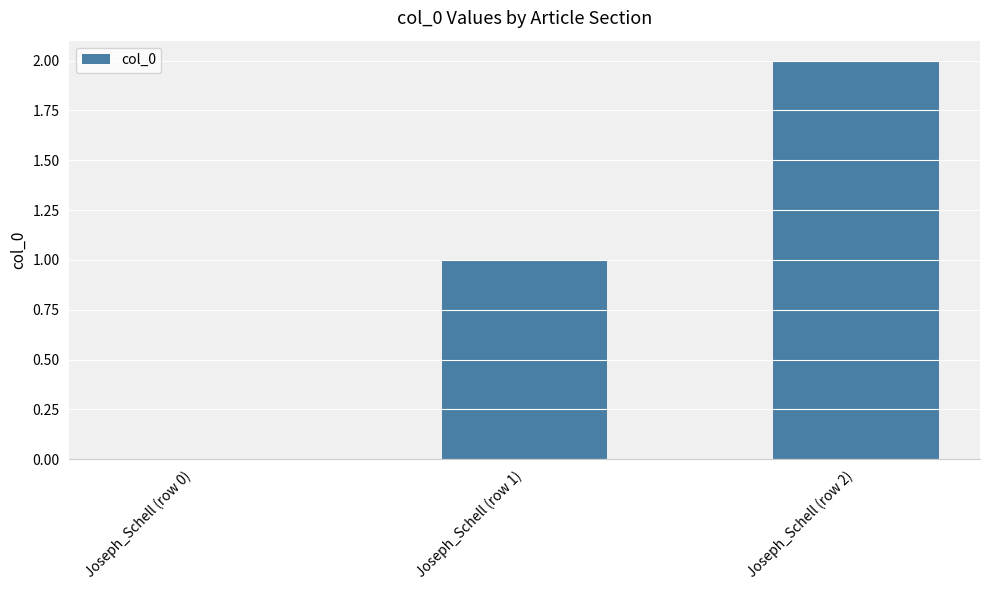

Reading right to left, what are all the values shown in this chart?

2	1	0